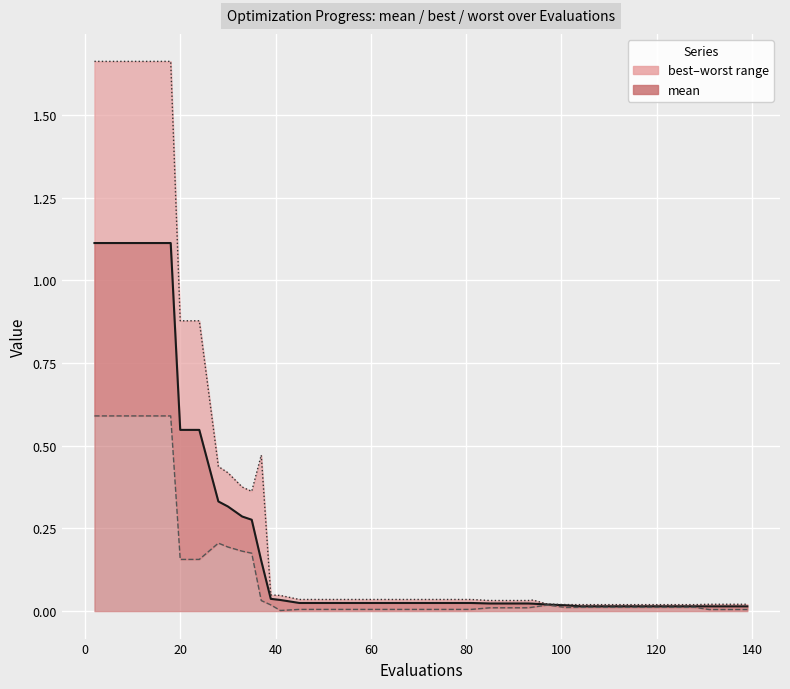

True or false: worst and best cross at least once.

False